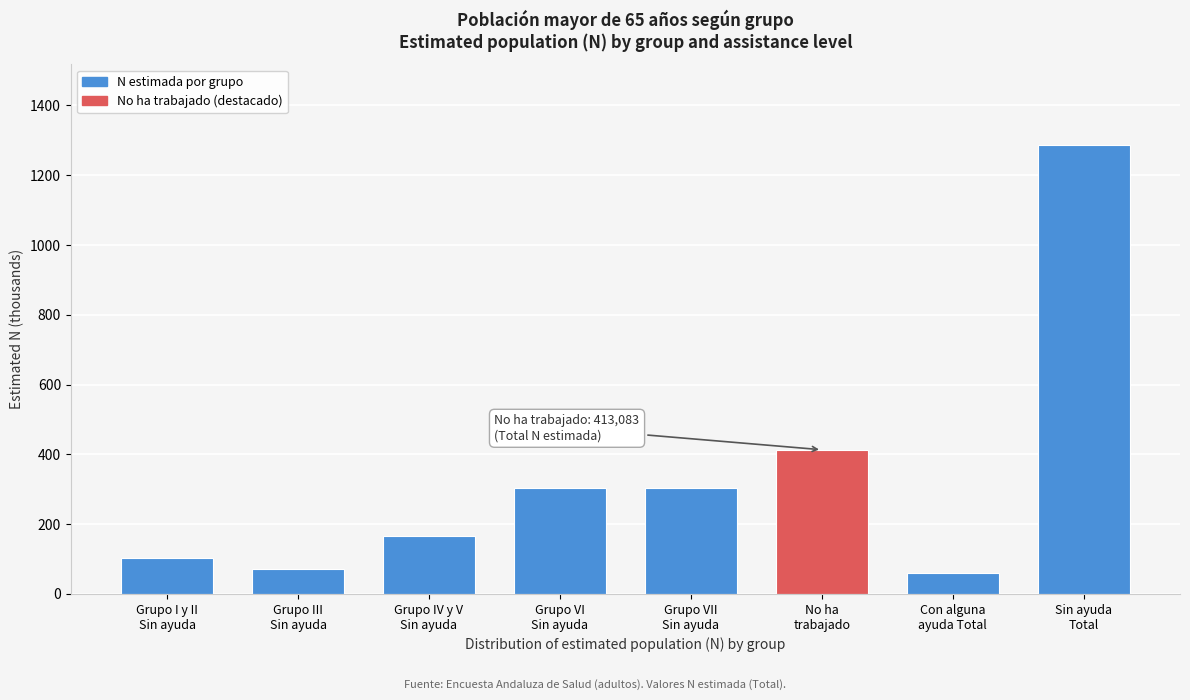

What is the value of the 8th bar from the left?

1286.4